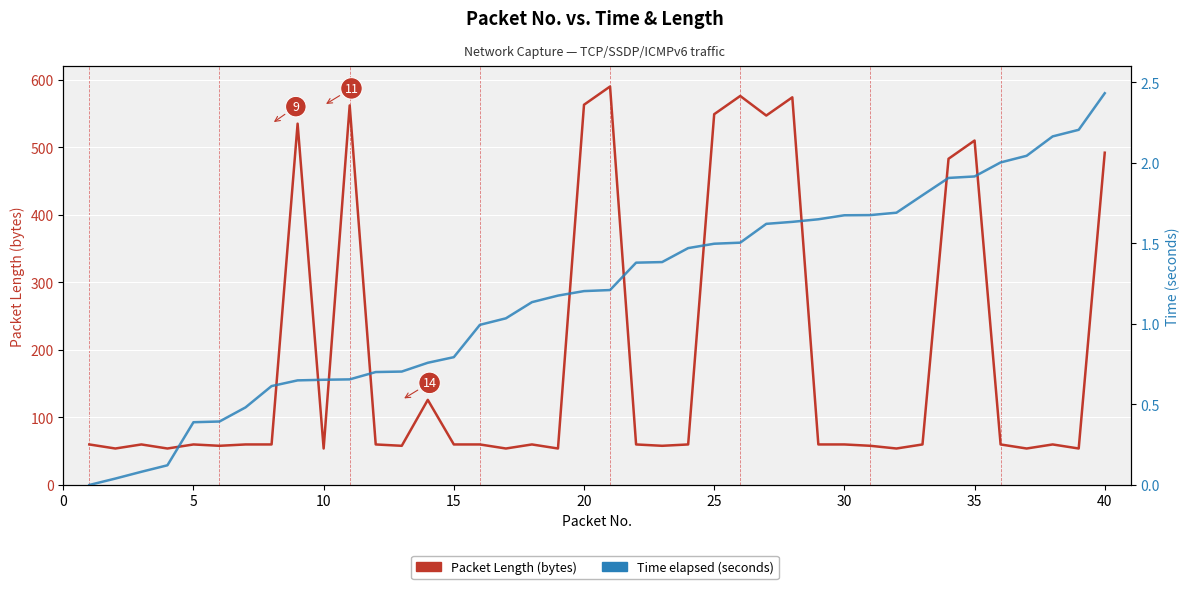

How many lines are shown in the chart?

2